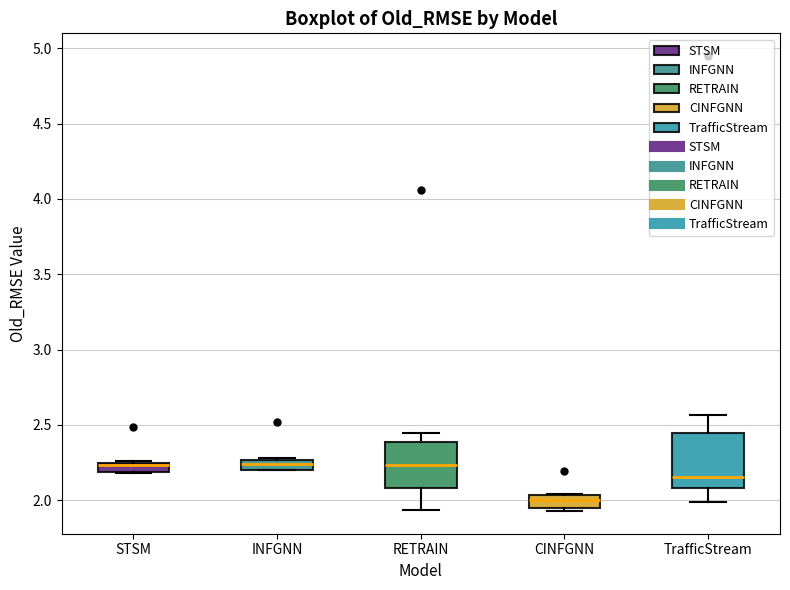

Where is the lower edge of the box for INFGNN on the y-axis? The values are not printed on the chart, so give them approximately, as read against the axis.

2.20